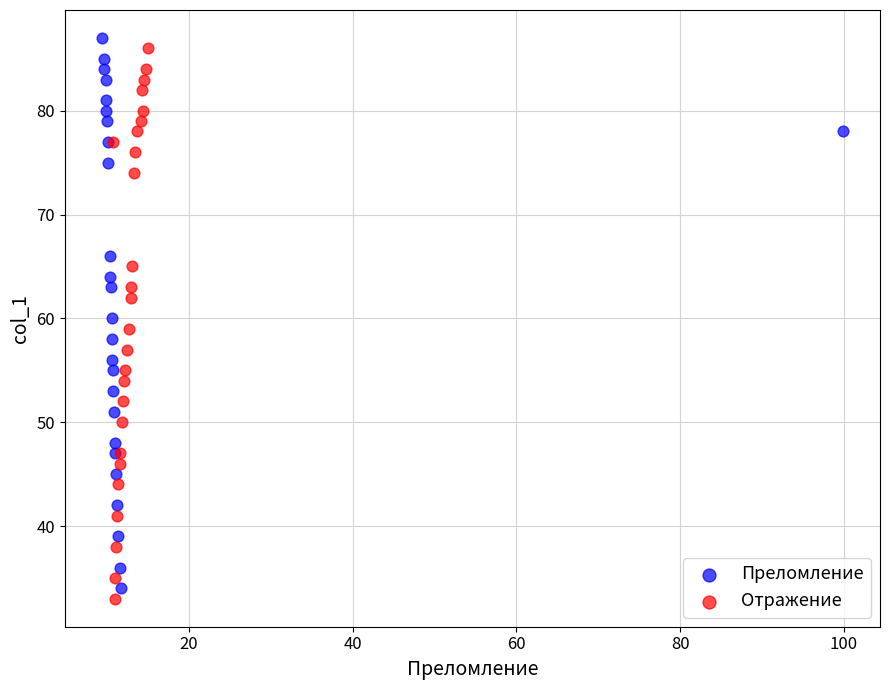

What are all the series names shown in the legend?

Преломление, Отражение